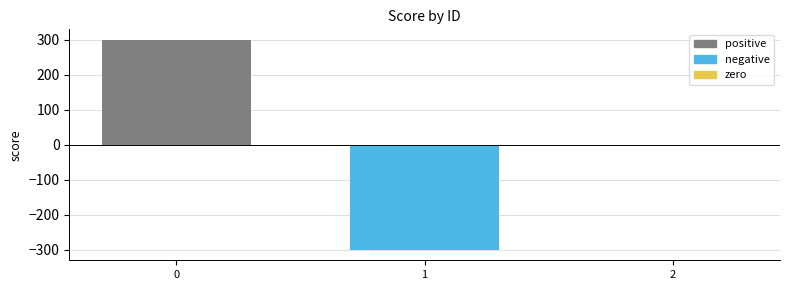

How many categories are shown in the chart?

3